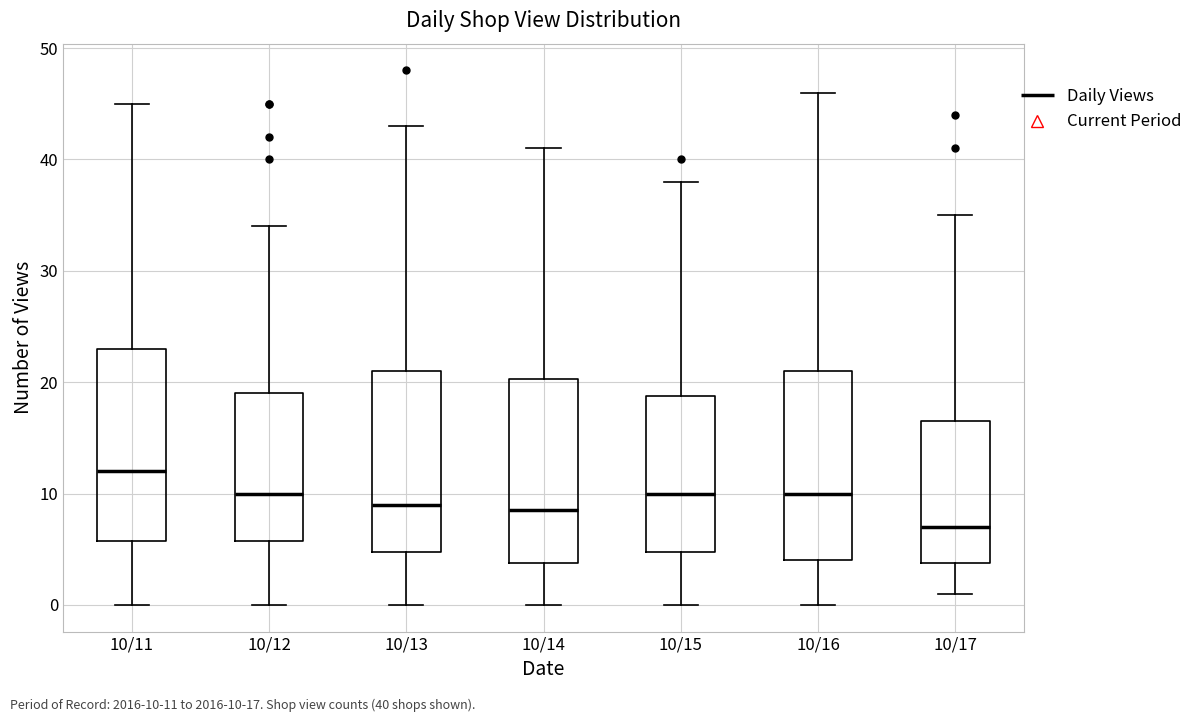

Reading left to right, read every box against the y-axis: the position of its median line, the range the box covers, and the ends of its whiskers. The values are not printed on the chart, so give them approximately, as read against the axis.

10/11: median 12, box 6 to 23, whiskers 0 to 45
10/12: median 10, box 6 to 19, whiskers 0 to 34
10/13: median 9, box 5 to 21, whiskers 0 to 43
10/14: median 9, box 4 to 20, whiskers 0 to 41
10/15: median 10, box 5 to 19, whiskers 0 to 38
10/16: median 10, box 4 to 21, whiskers 0 to 46
10/17: median 7, box 4 to 17, whiskers 1 to 35